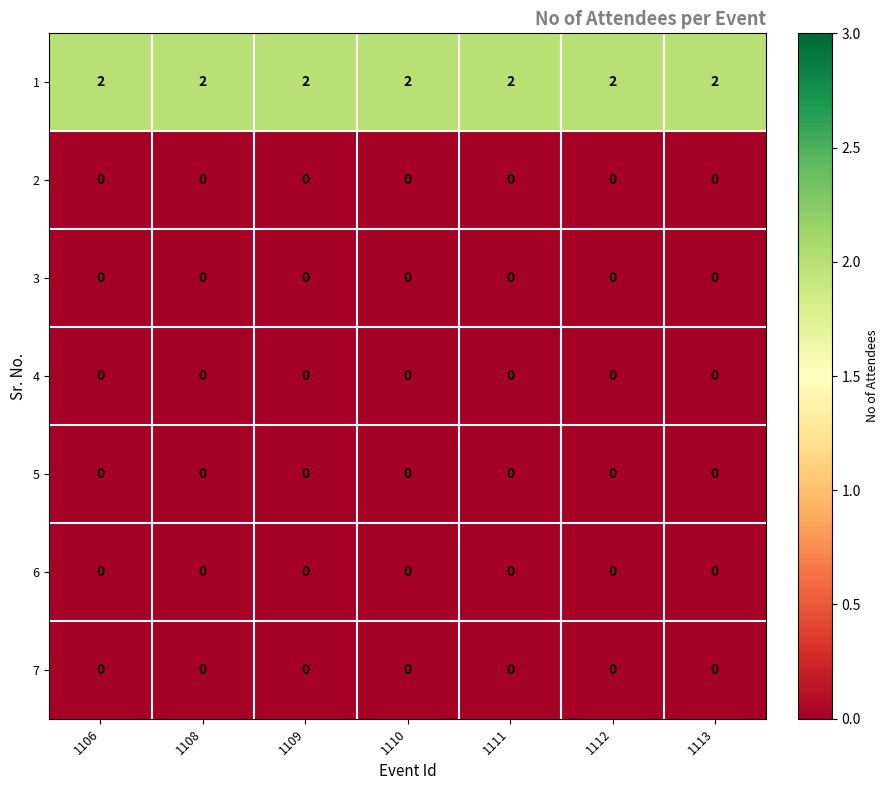

How many distinct data groups are displayed?

7